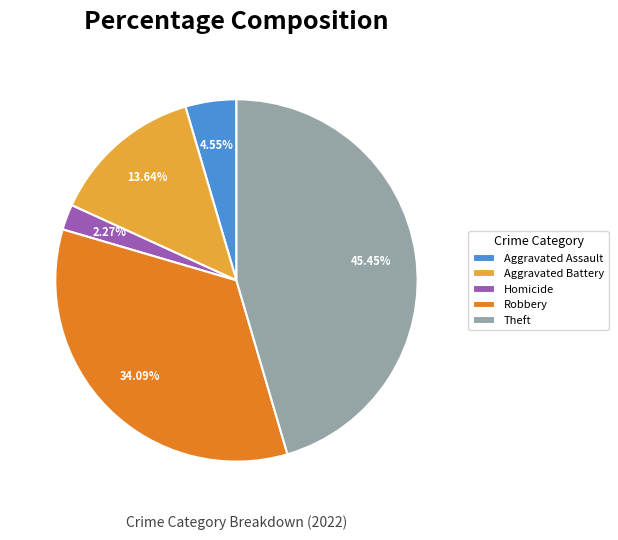

Is the sum of Aggravated Assault and Robbery greater than half?

No